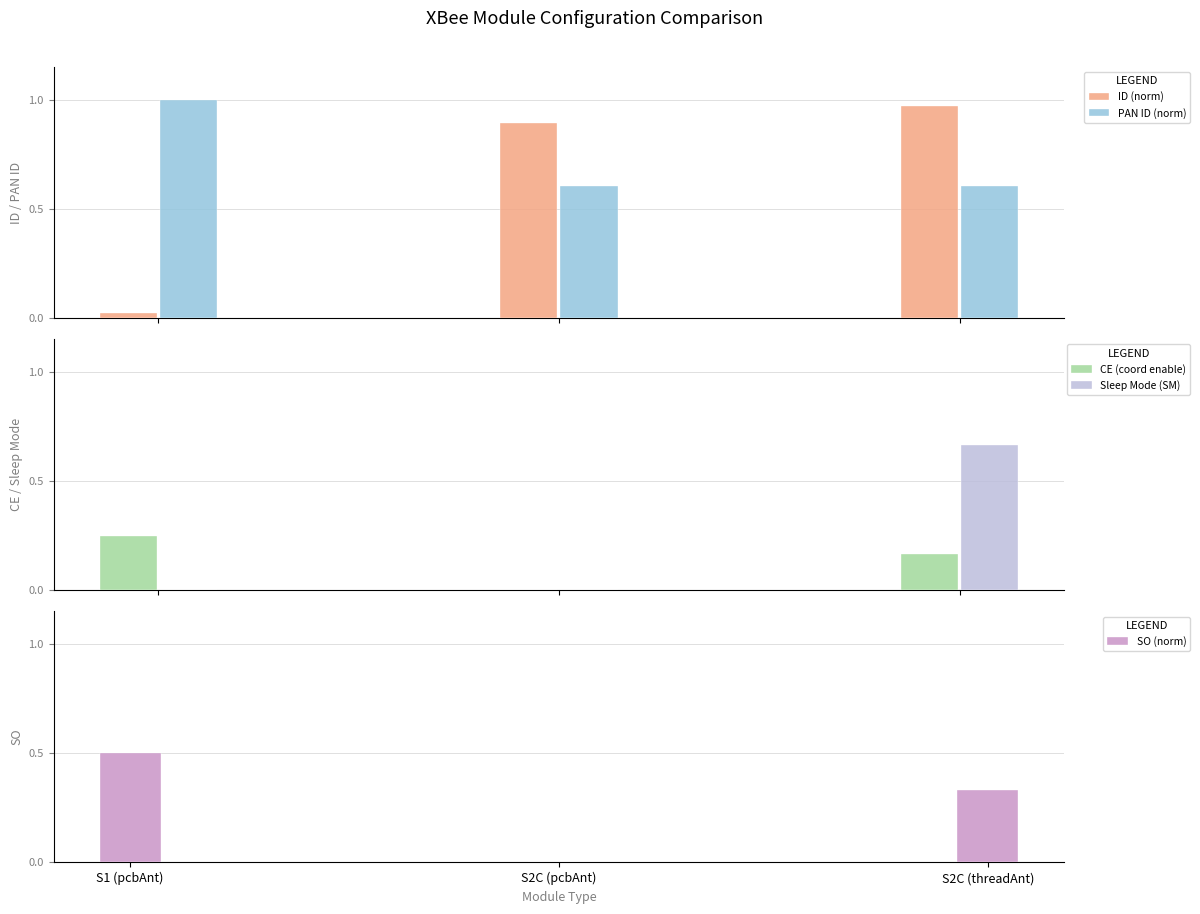

What is the label of the 2nd bar from the left?

S2C (pcbAnt)